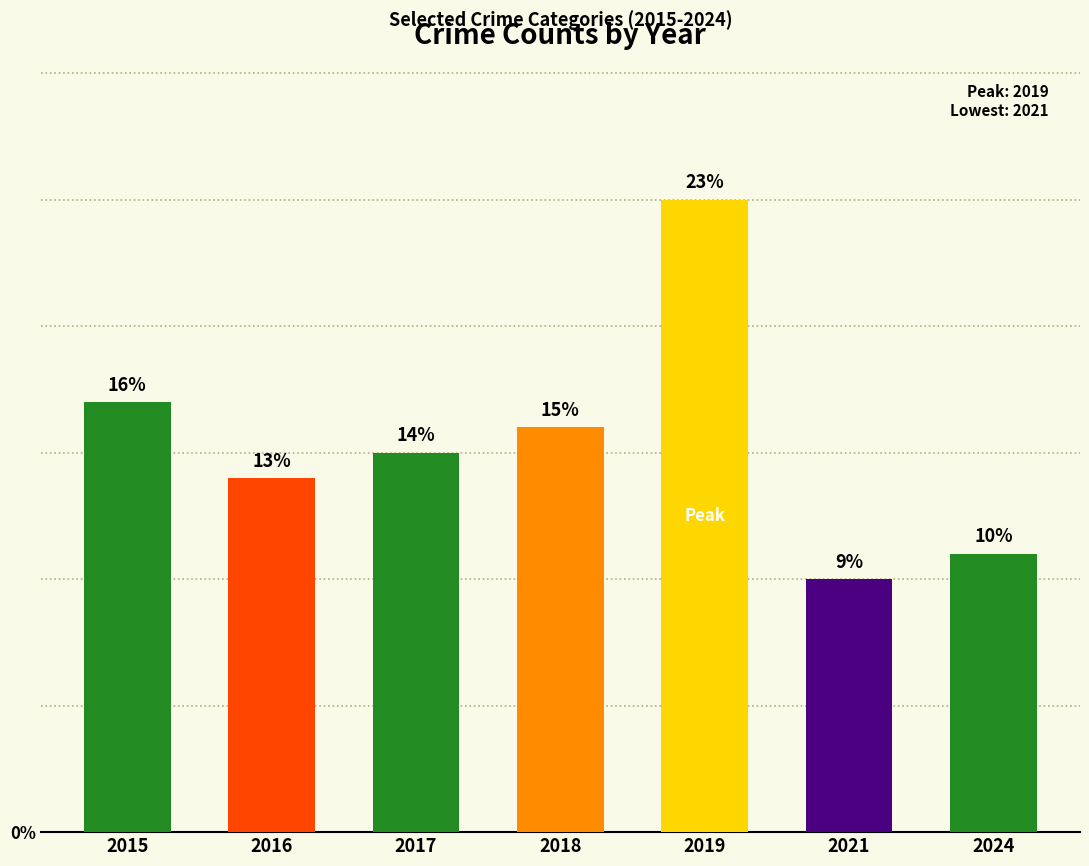

What value does the data have at 2018, to the nearest 10?

20